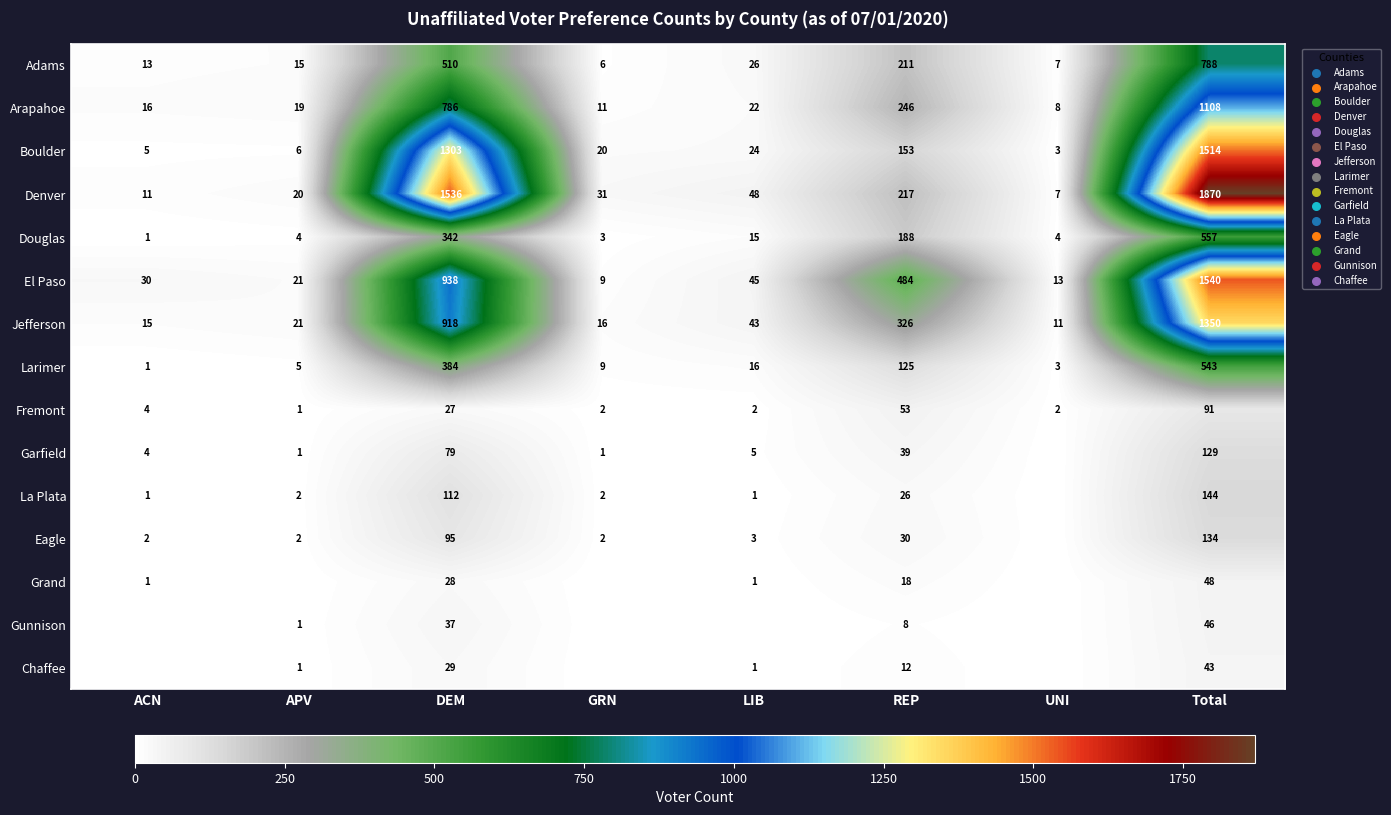

At which category is the sum across all series the highest?

Total